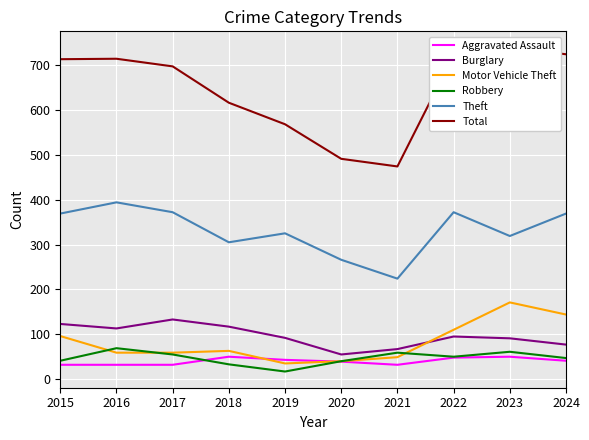

Which series has the largest total across all categories?

Total